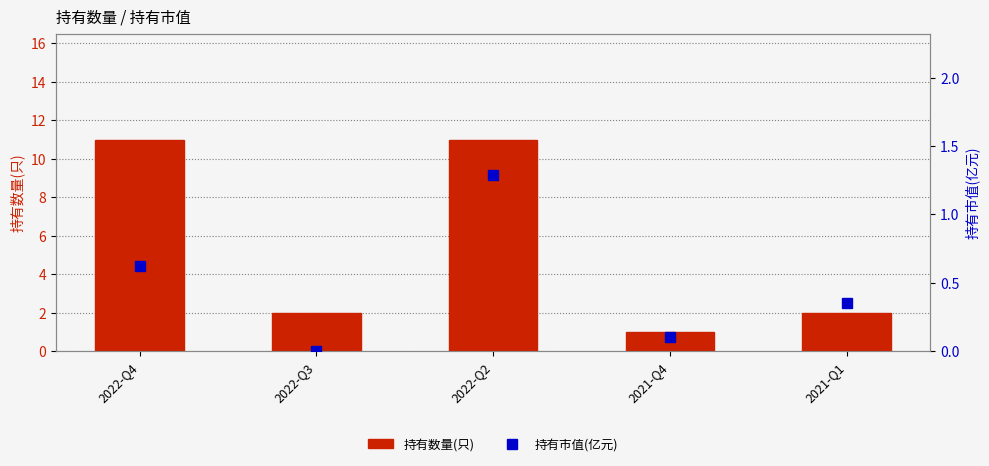

What is the highest value of the 持有市值(亿元) series?

1.3